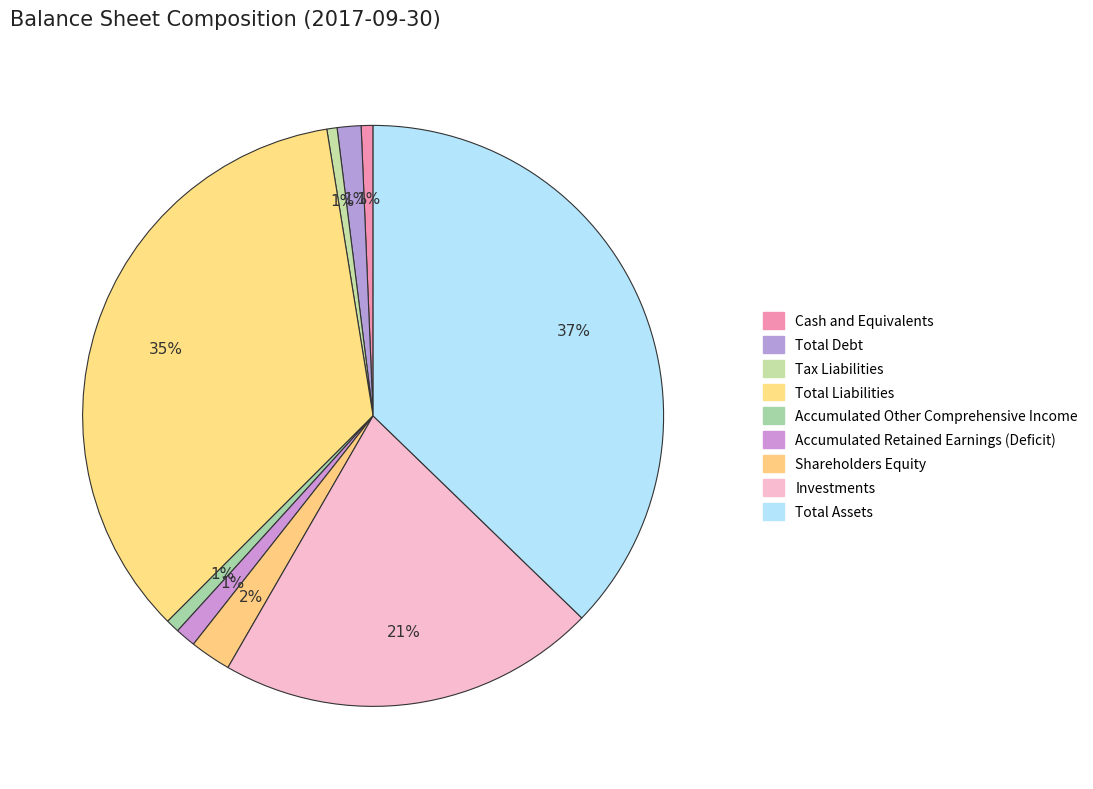

How many slices are in this pie chart?

9